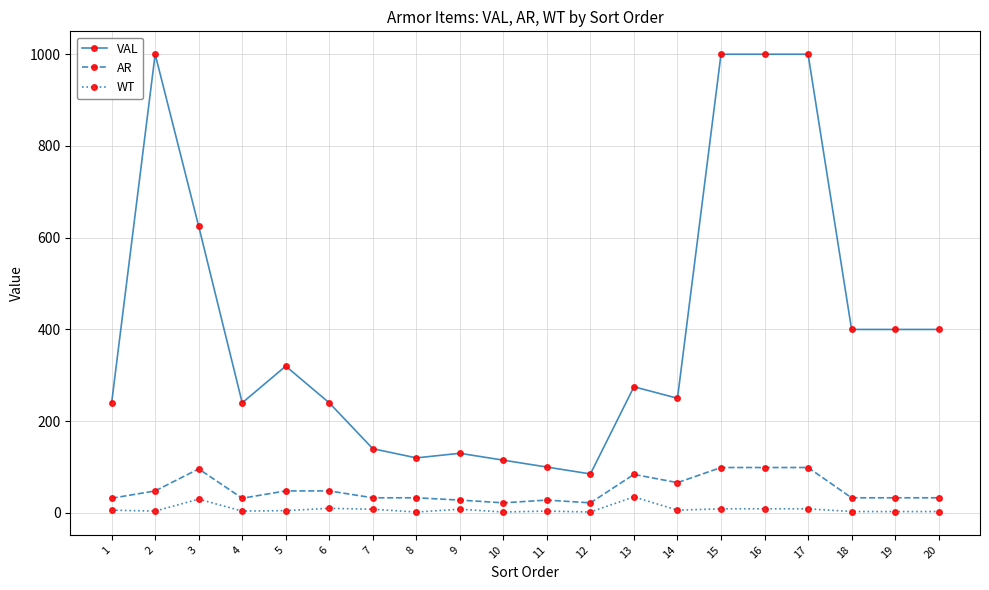

The value of VAL at 18 is 400. True or false?

True